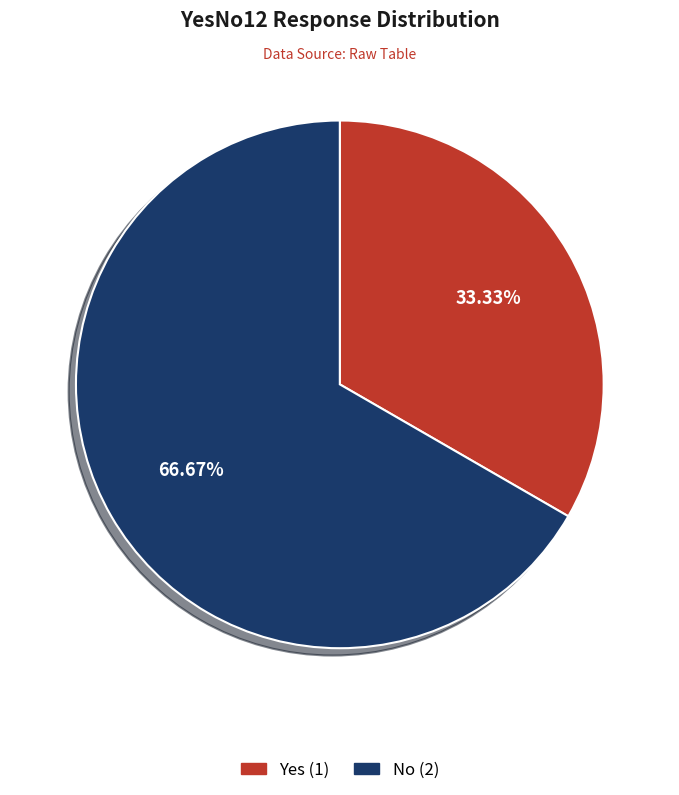

To the nearest percent, what is the difference between the Yes and No slice percentages?

33%